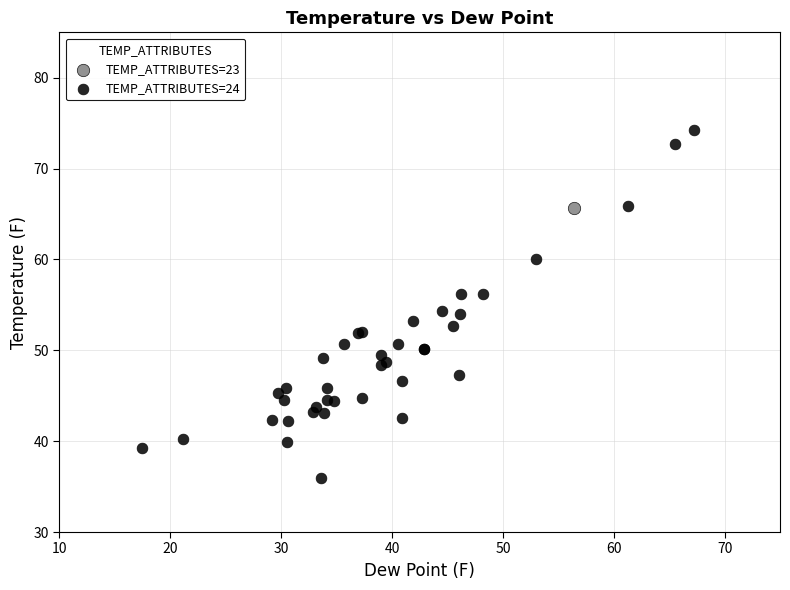

What are all the series names shown in the legend?

TEMP_ATTRIBUTES=23, TEMP_ATTRIBUTES=24